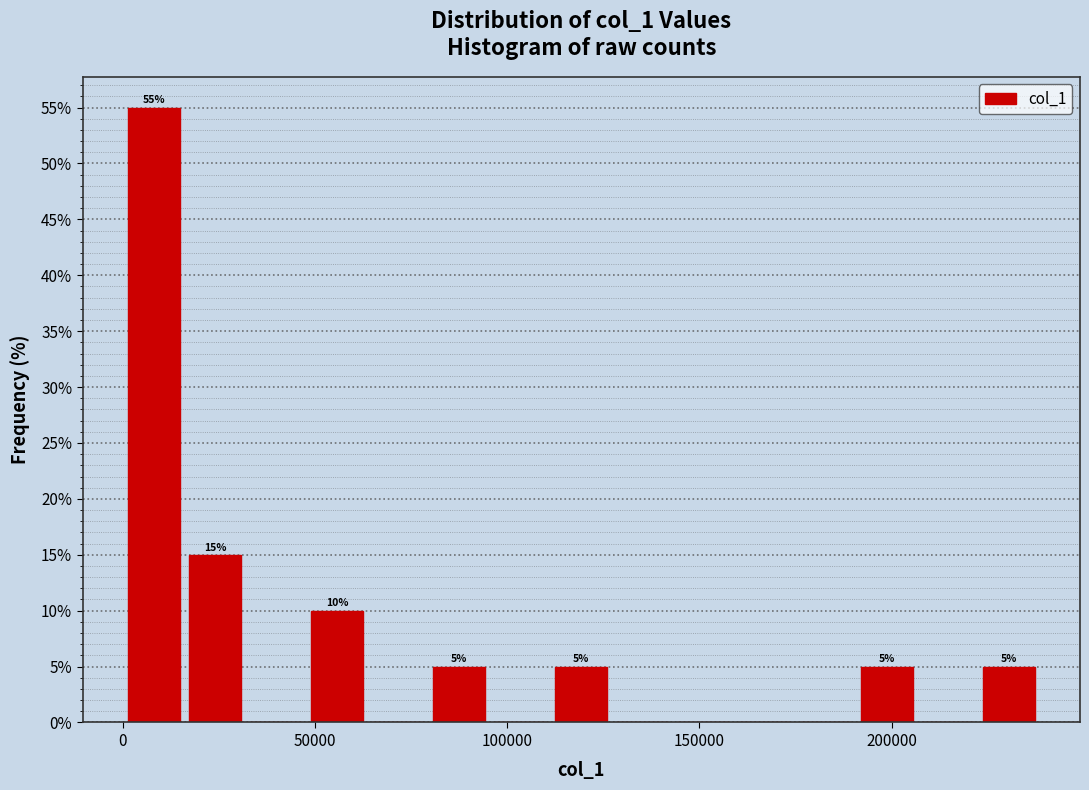

Around what value on the x-axis is the tallest bar? Give the approximate position of its centre, as read against the axis.

10000